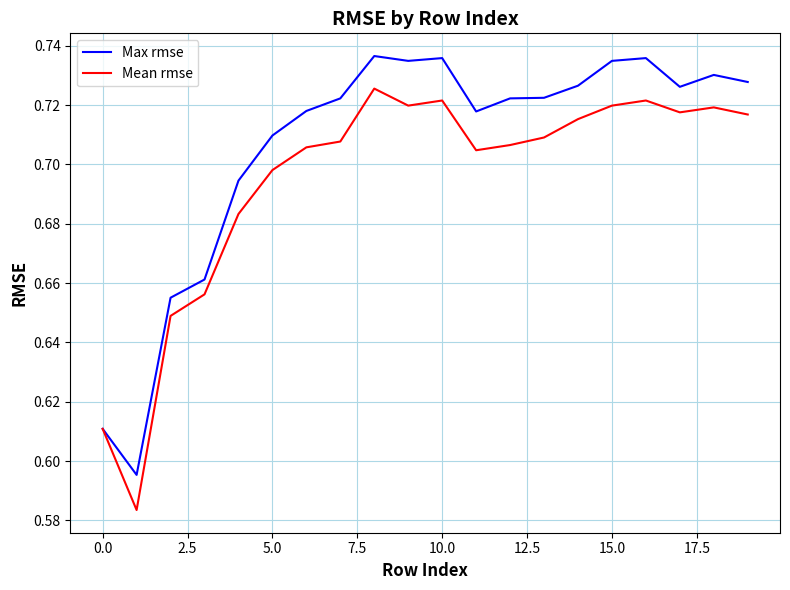

Rank the series by their average value, from highest to lowest.

Max rmse, Mean rmse